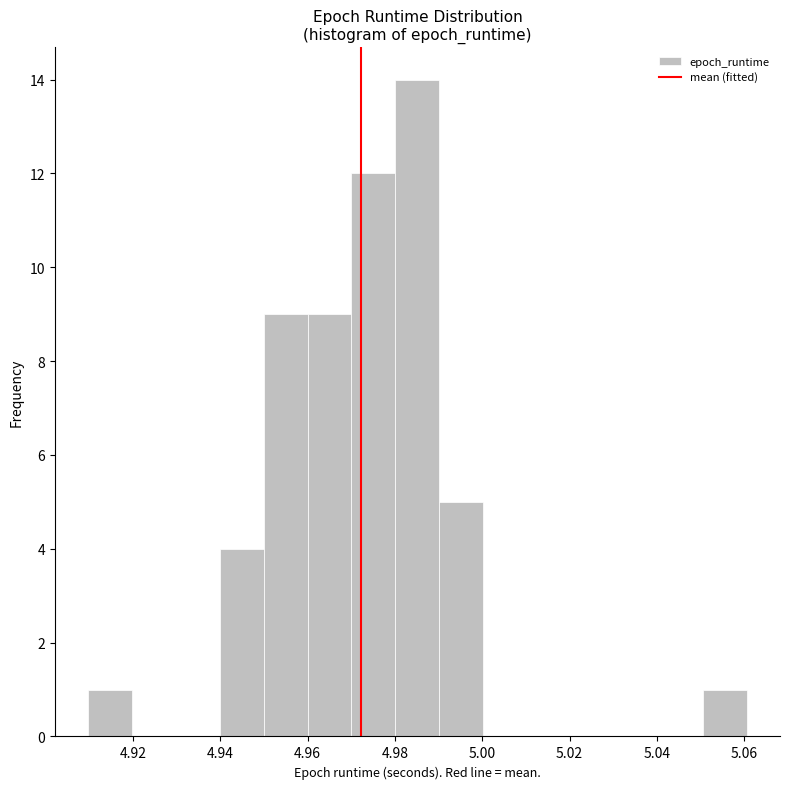

Reading left to right, list every bar in this chart as the range it spans on the x-axis followed by its height. Neither the bar edges nor the heights are printed on the chart, so give them approximately, as read against the axes.

4.91 to 4.92: 1
4.92 to 4.93: 0
4.93 to 4.94: 0
4.94 to 4.95: 4
4.95 to 4.96: 9
4.96 to 4.97: 9
4.97 to 4.98: 12
4.98 to 4.99: 14
4.99 to 5.00: 5
5.00 to 5.01: 0
5.01 to 5.02: 0
5.02 to 5.03: 0
5.03 to 5.04: 0
5.04 to 5.05: 0
5.05 to 5.06: 1